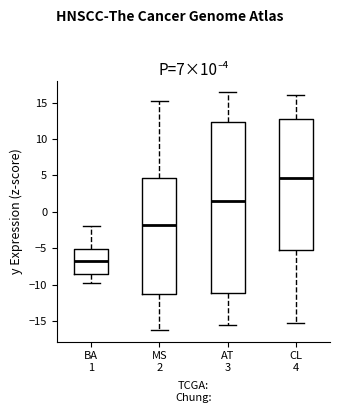

Which box's median line is the lowest?

BA 1